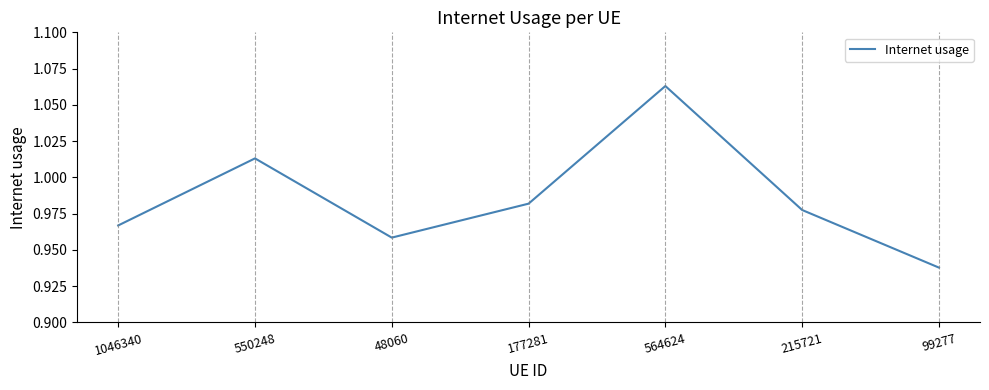

What position from the left is 1046340?

1